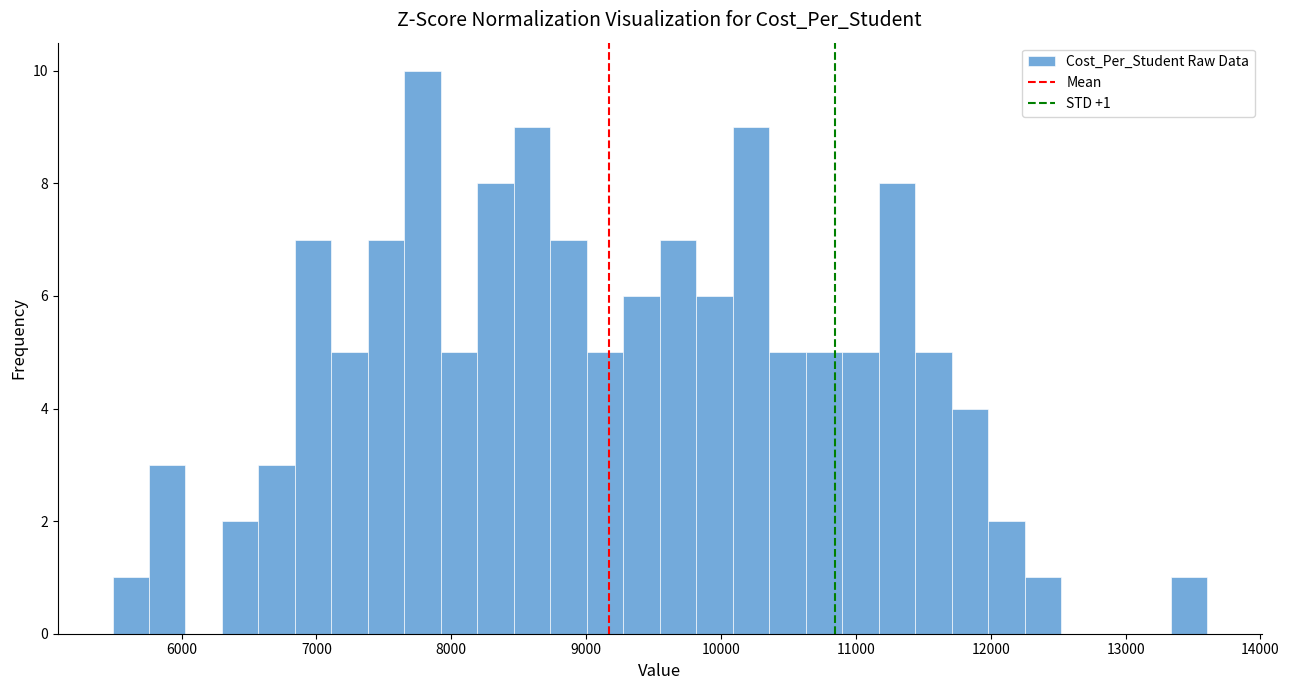

Around what value on the x-axis is the tallest bar? Give the approximate position of its centre, as read against the axis.

7800